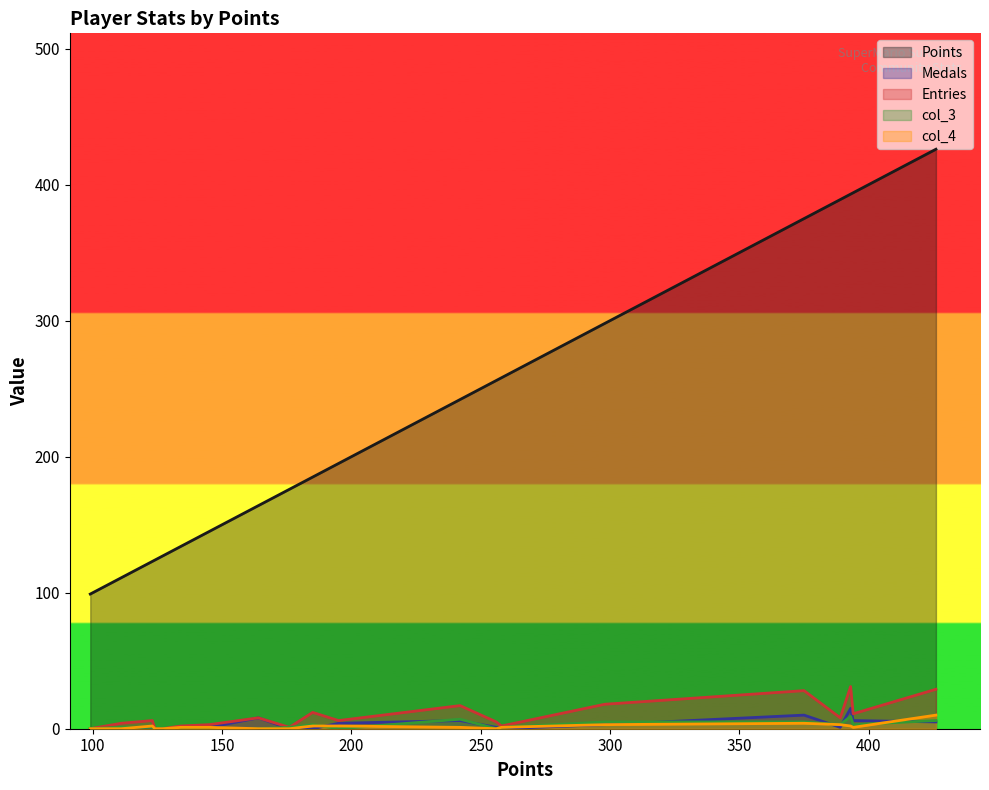

Which series has the largest range (max minus min)?

Points